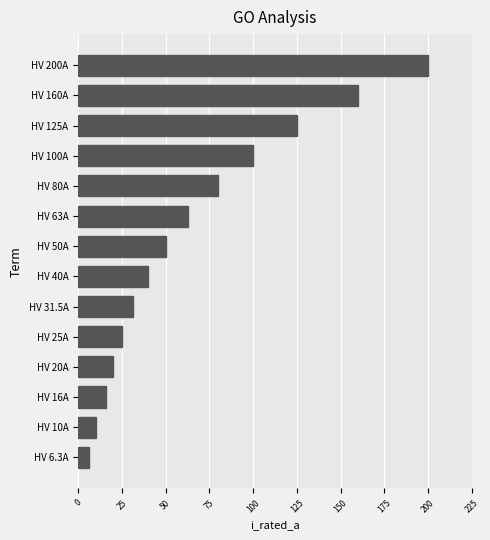

Rank the categories by value from lowest to highest.

HV 6.3A, HV 10A, HV 16A, HV 20A, HV 25A, HV 31.5A, HV 40A, HV 50A, HV 63A, HV 80A, HV 100A, HV 125A, HV 160A, HV 200A